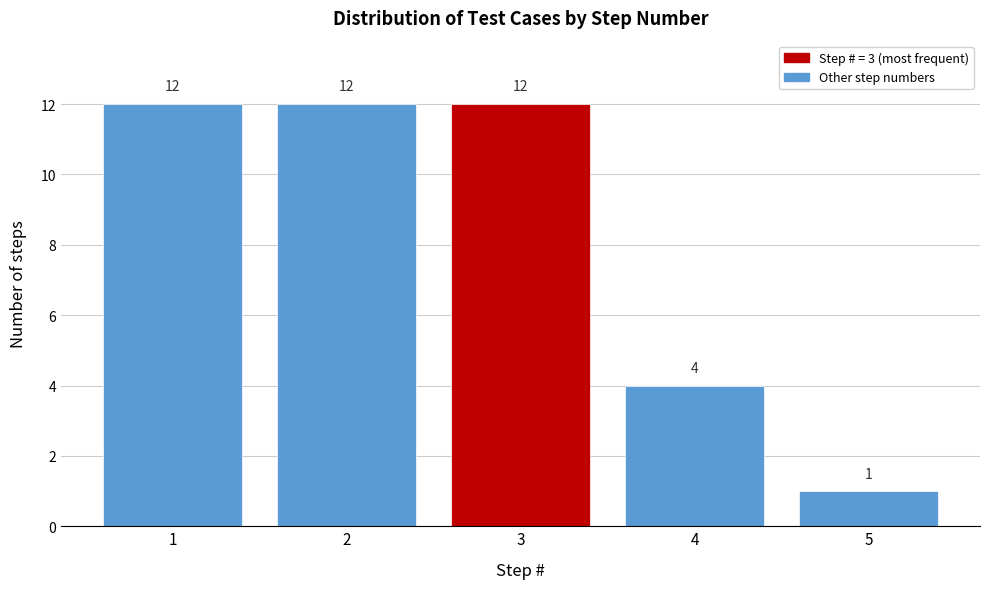

Reading right to left, list all the values displayed in this chart.

5=1	4=4	3=12	2=12	1=12